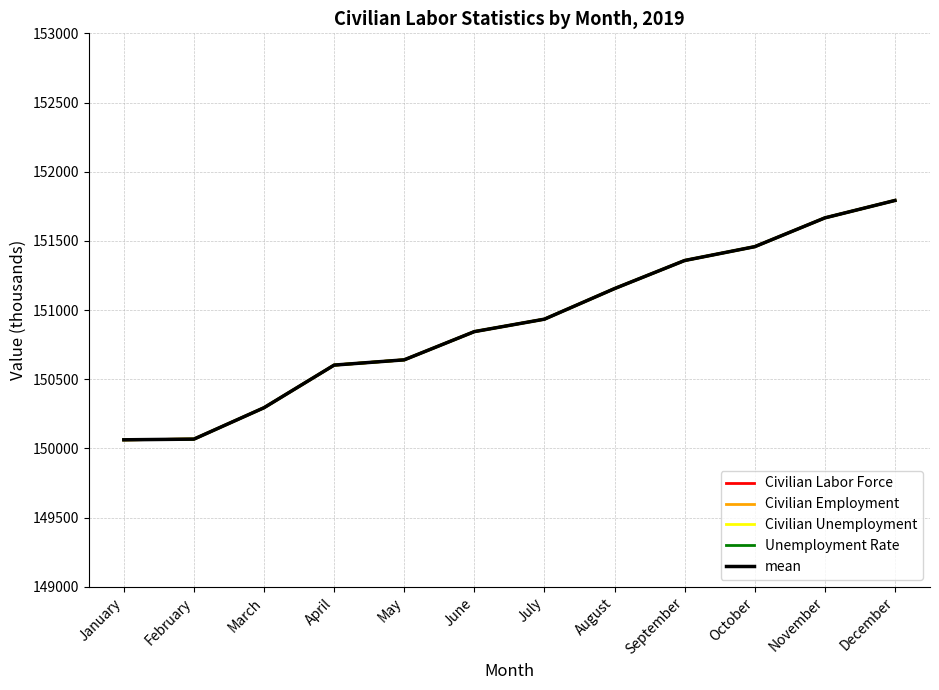

Does the chart have visible grid lines?

Yes